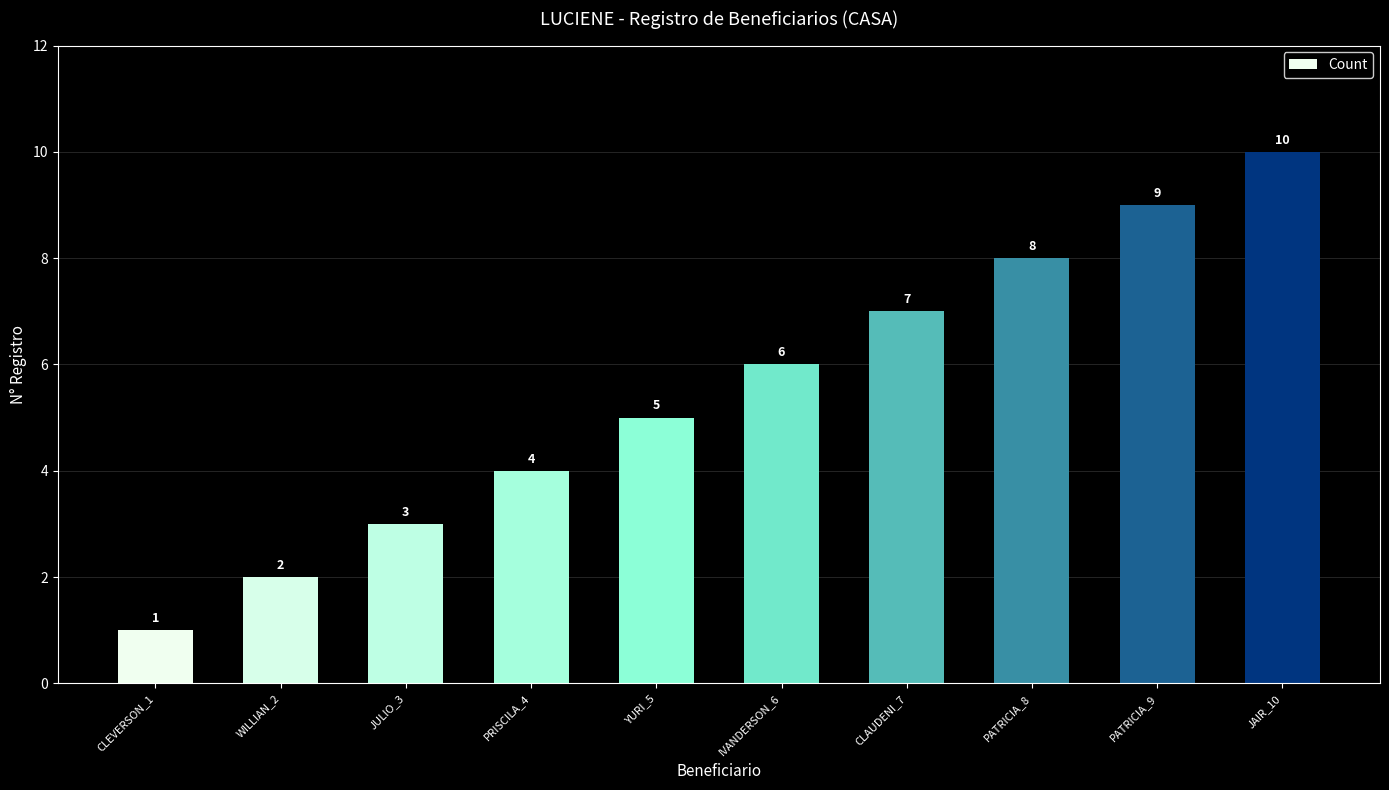

What is the maximum value shown in the chart?

10